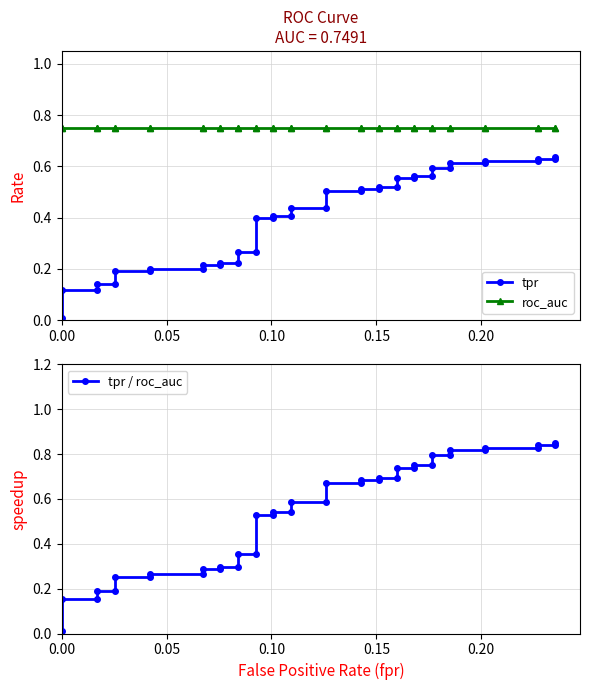

Is the value of roc_auc at 10 greater than the value of tpr at 10?

Yes